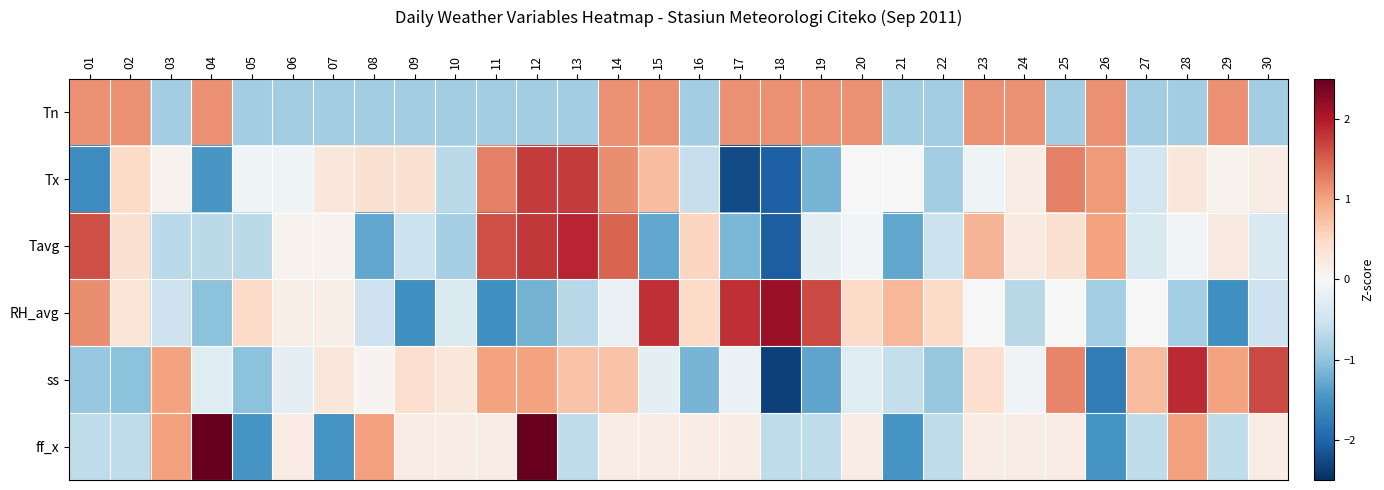

At how many categories does at least one series exceed 0?

30